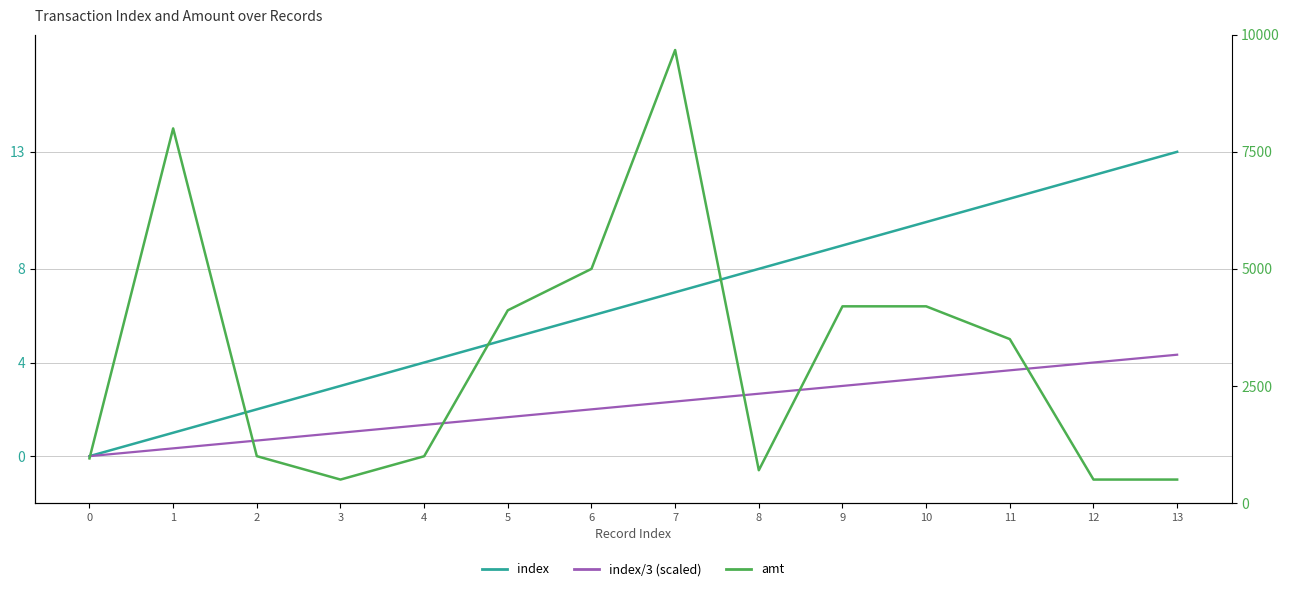

What is the value of the index point at the 9th from the left?

8.0